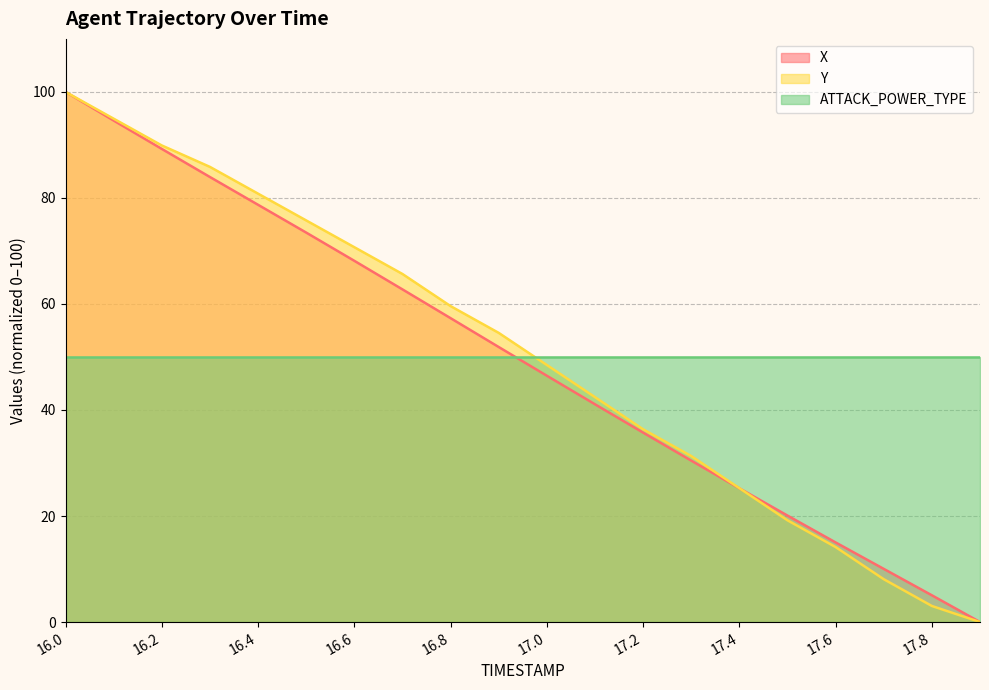

What is the label of the 7th point from the left?

16.6